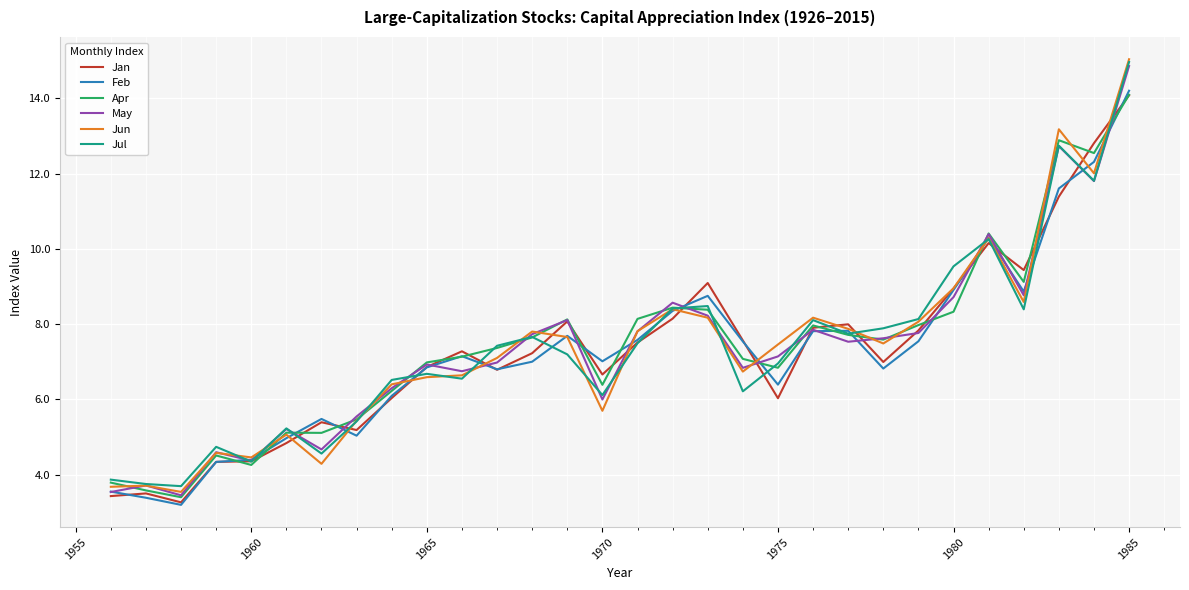

Which series has the widest spread of values?

Jun